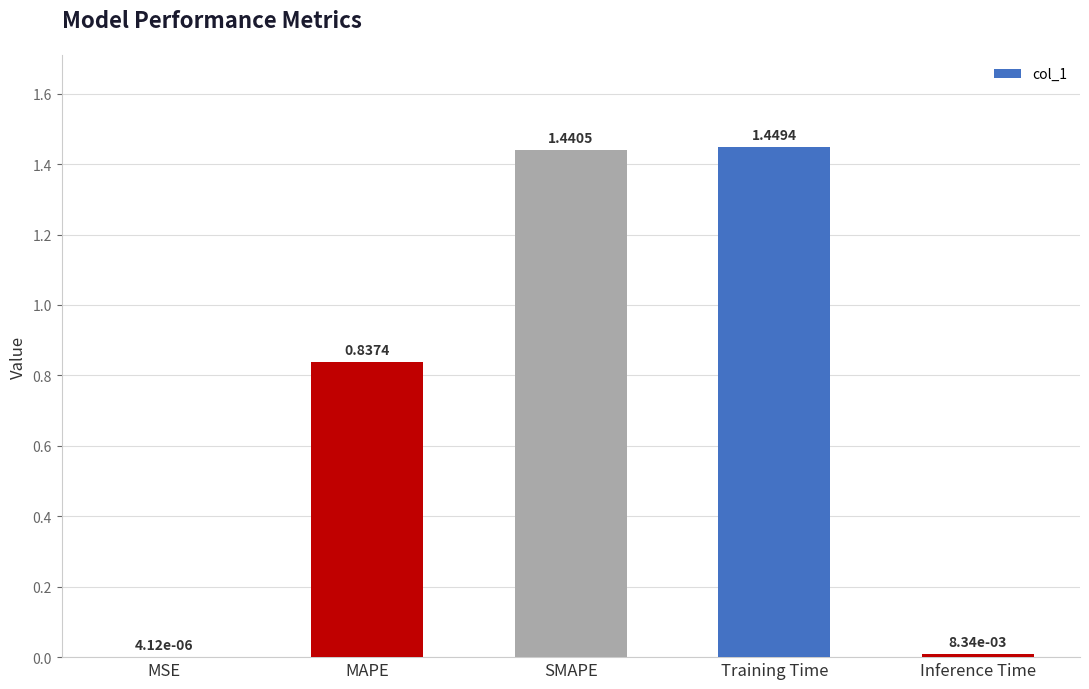

What is the change in value from MAPE to SMAPE?

+0.6